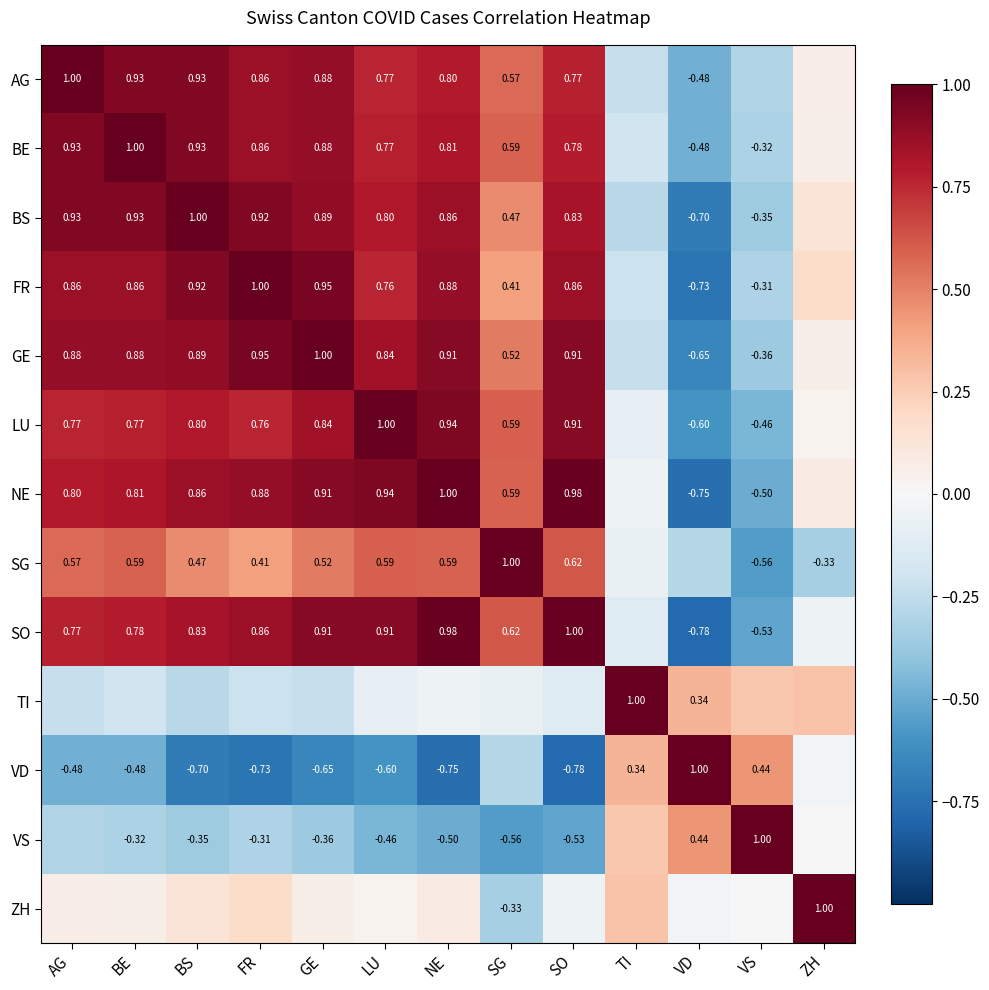

Is the value of SO at BE greater than the value of VD at VS?

Yes